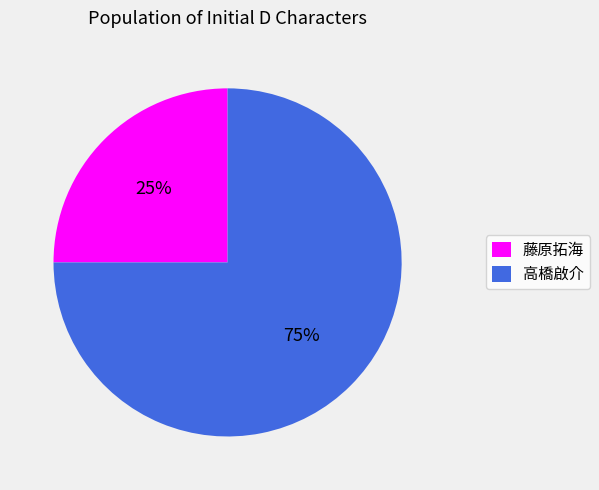

Is the sum of 高橋啟介 and 藤原拓海 greater than half?

Yes